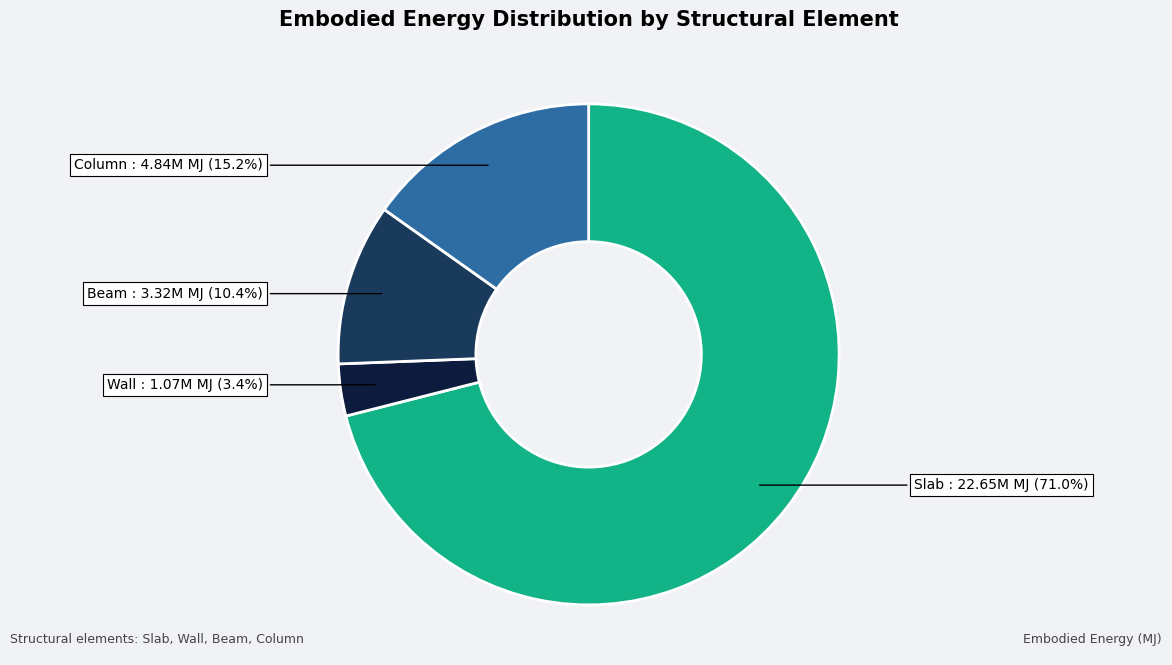

How many slices are in this pie chart?

4